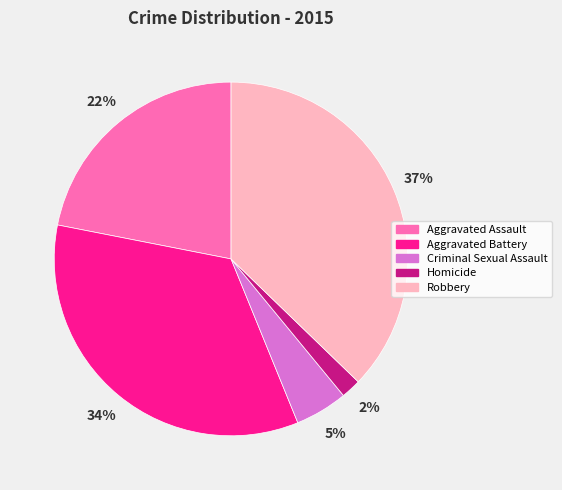

How many slices are in this pie chart?

5